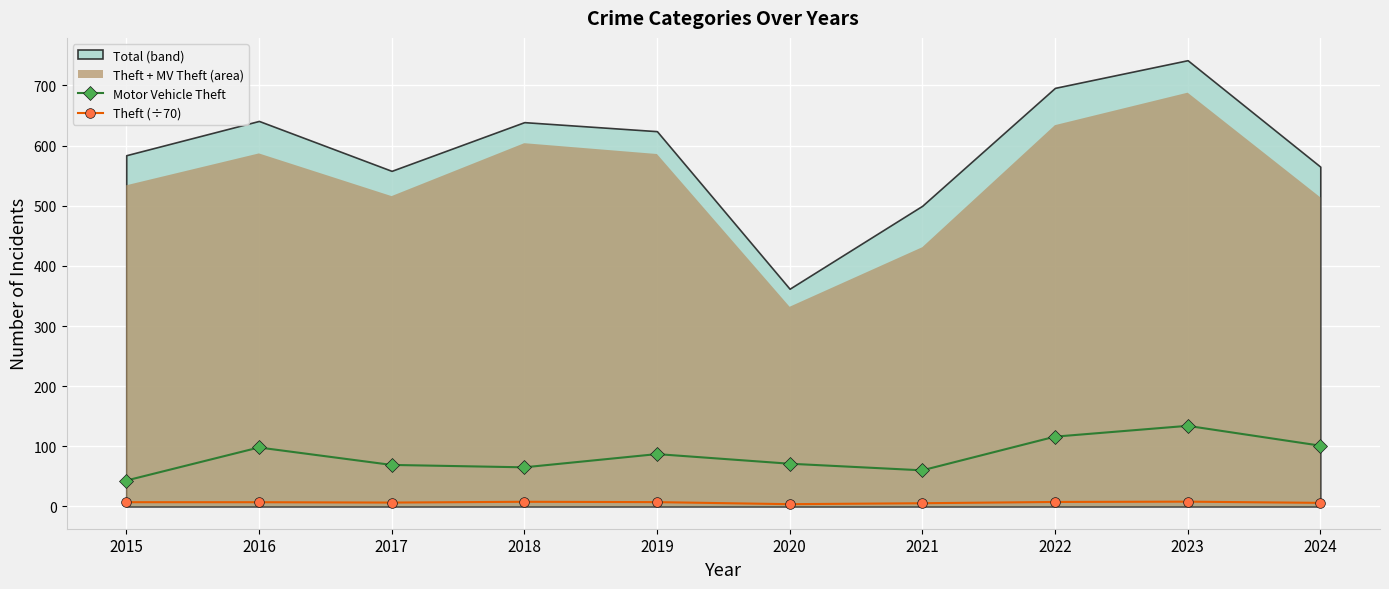

How many values in the Theft (÷70) series are below 7?

5